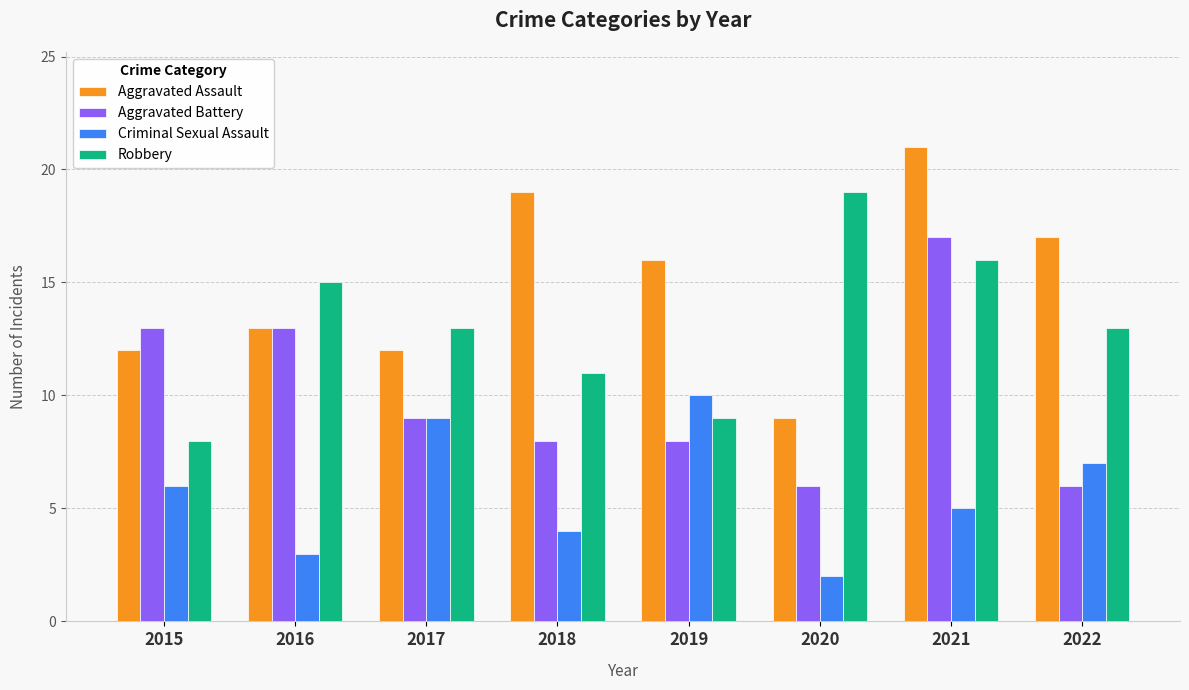

Read the Aggravated Assault value at 2016, to the nearest 5.

15